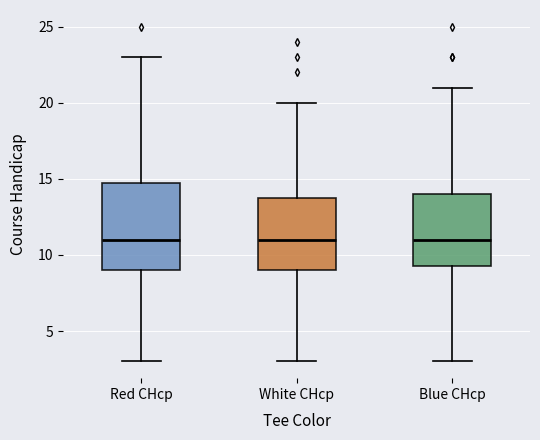

Reading left to right, read every box against the y-axis: the position of its median line, the range the box covers, and the ends of its whiskers. The values are not printed on the chart, so give them approximately, as read against the axis.

Red CHcp: median 11.0, box 9.0 to 15.0, whiskers 3.0 to 23.0
White CHcp: median 11.0, box 9.0 to 14.0, whiskers 3.0 to 20.0
Blue CHcp: median 11.0, box 9.5 to 14.0, whiskers 3.0 to 21.0